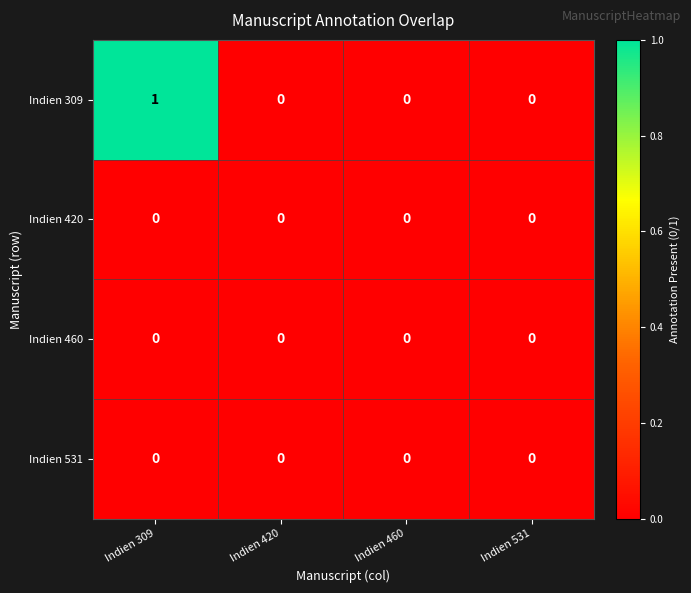

How many Indien 309 values are between 0 and 1?

4